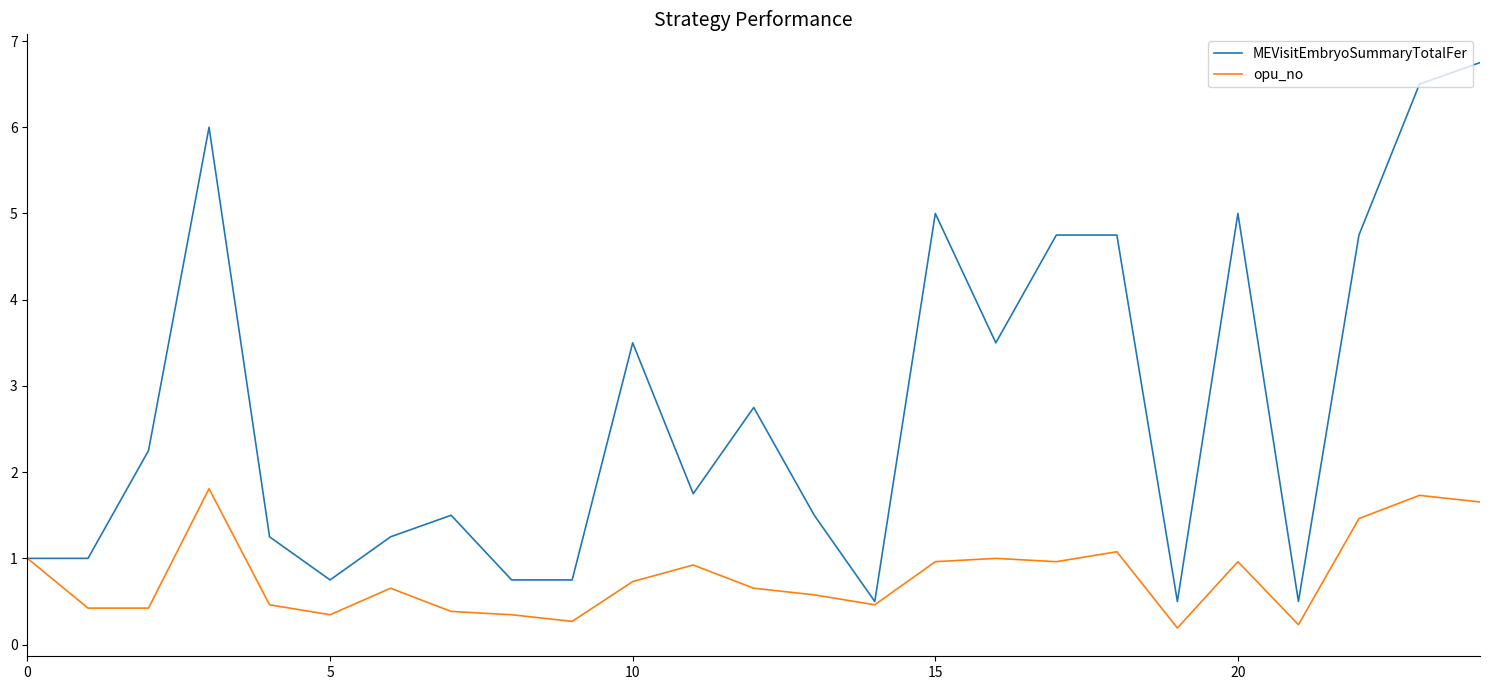

Which series has the largest total across all categories?

MEVisitEmbryoSummaryTotalFer